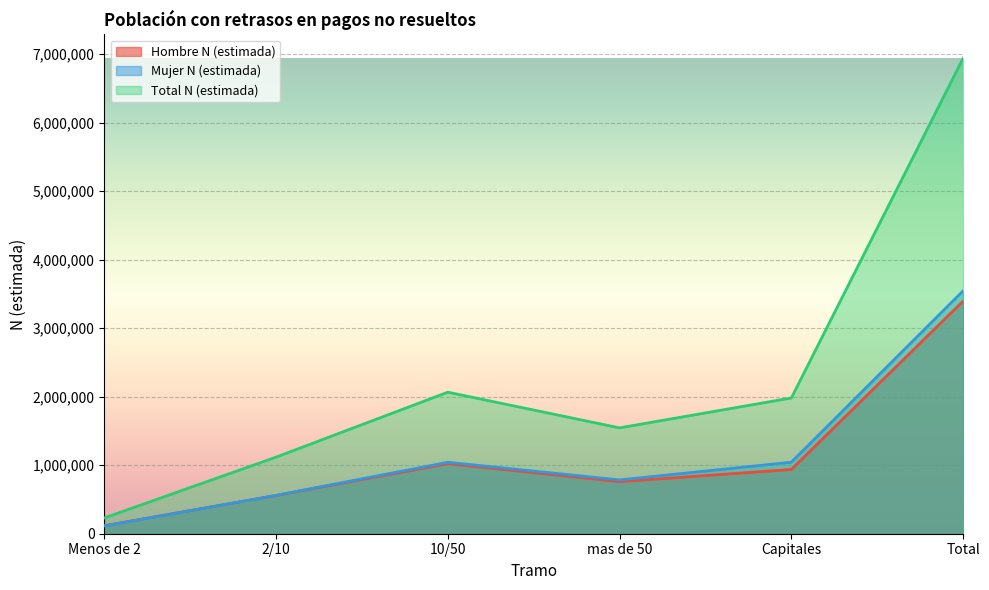

How many lines are shown in the chart?

3